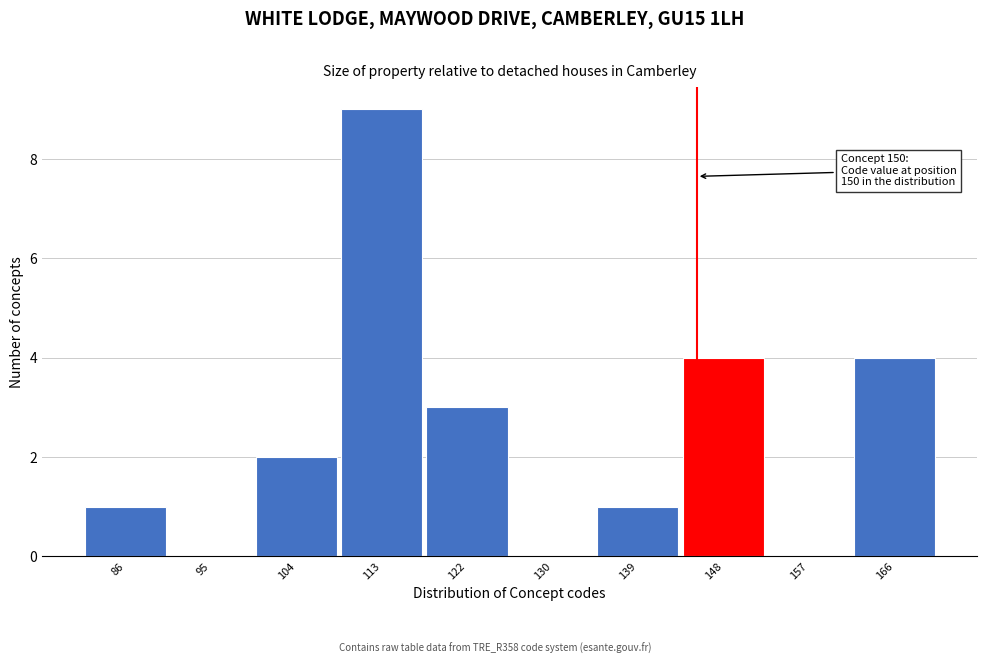

Reading left to right, list all the values displayed in this chart.

86=1	95=0	104=2	113=9	122=3	130=0	139=1	148=4	157=0	166=4